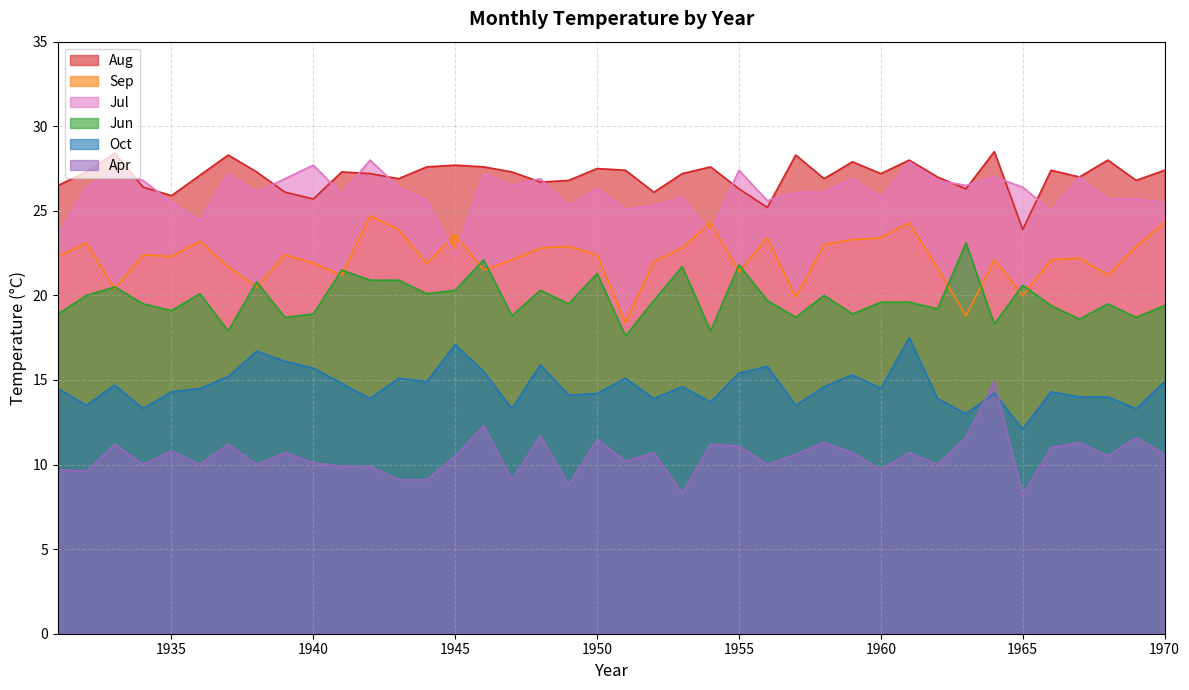

Rank the series by their maximum value, from highest to lowest.

Aug, Jul, Sep, Jun, Oct, Apr